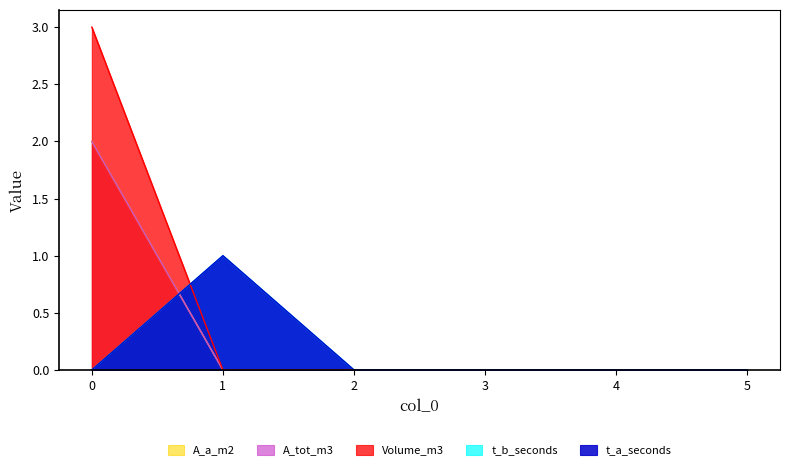

How many categories are shown in the chart?

6